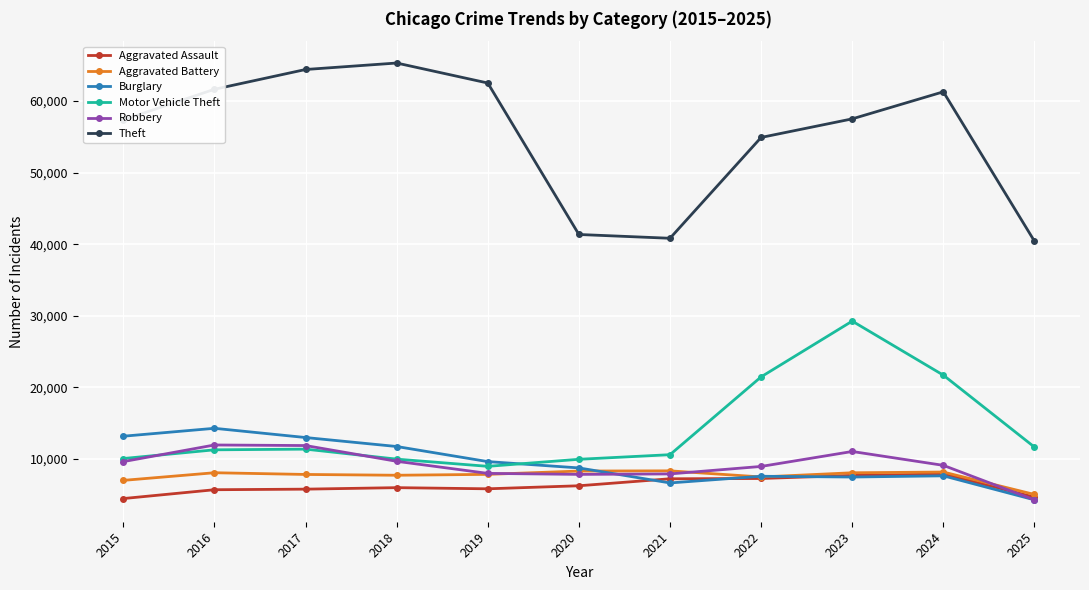

What is the total value across all series at 2020?

82510